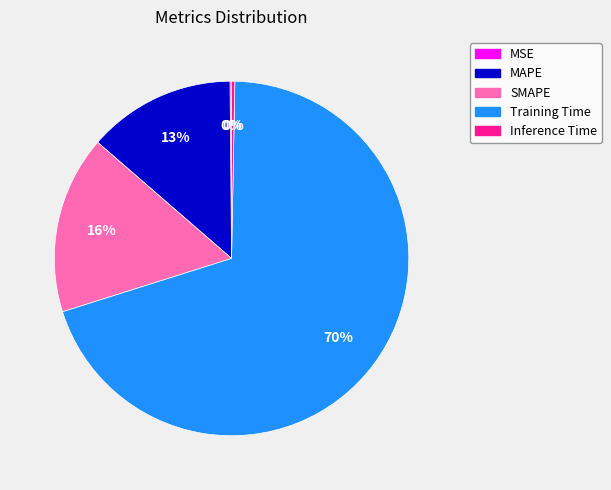

To the nearest percent, what is the average slice percentage?

20%